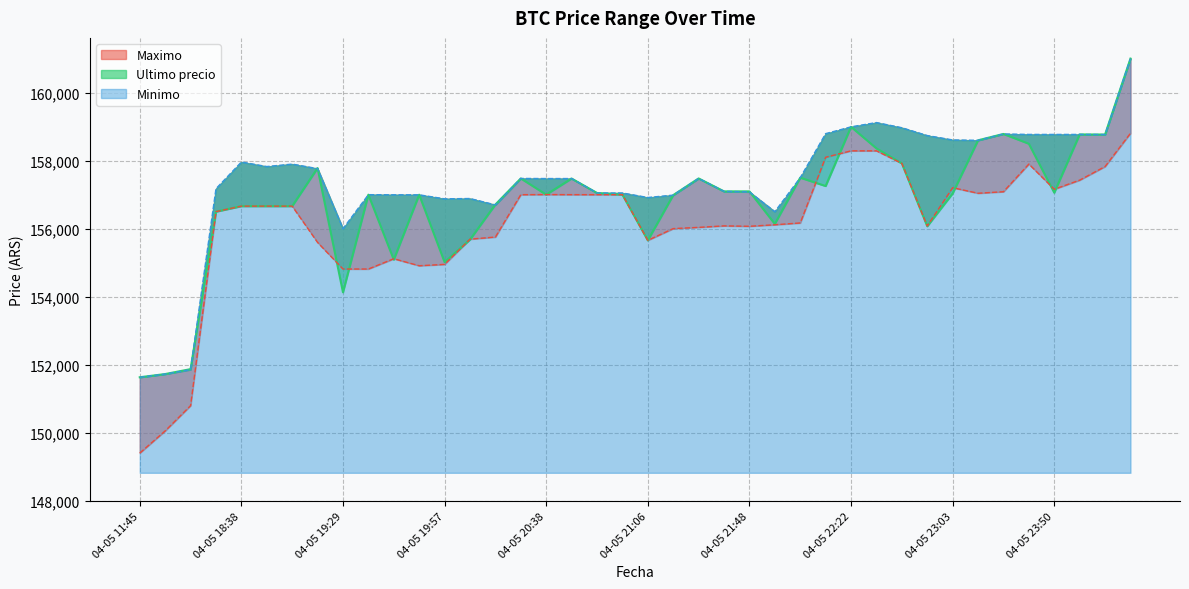

What is the value of the Ultimo precio point at the 18th from the left?

157474